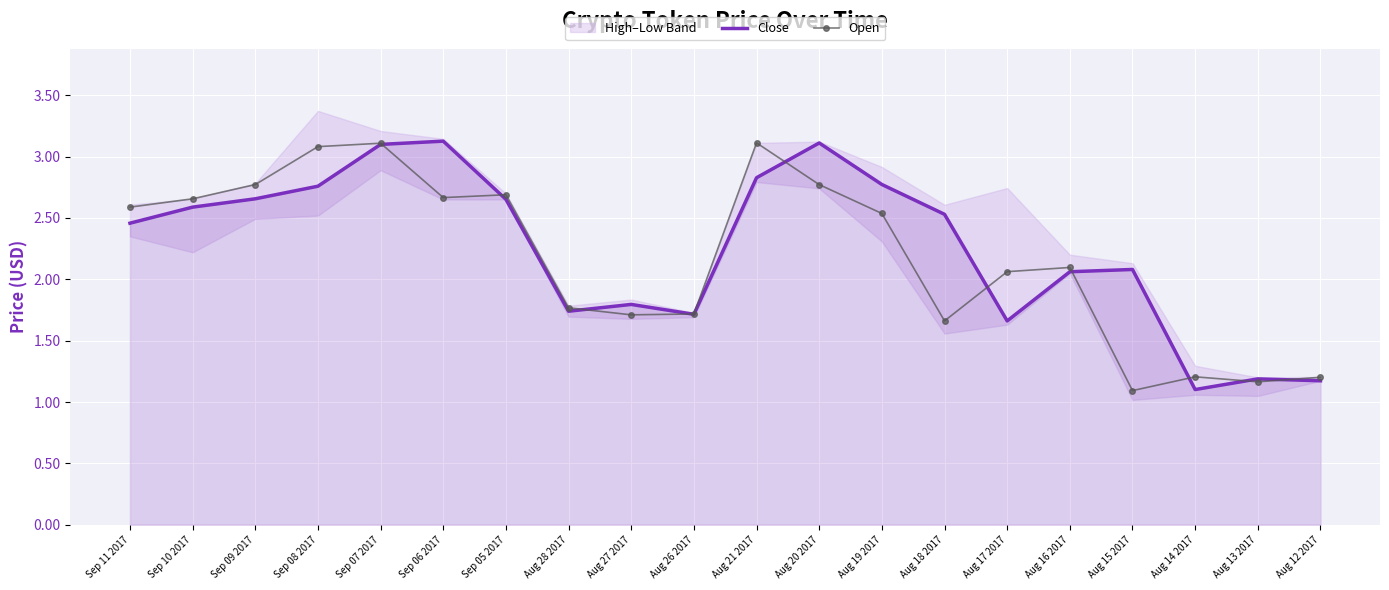

The value of Close at Sep 06 2017 is 4.6. True or false?

False